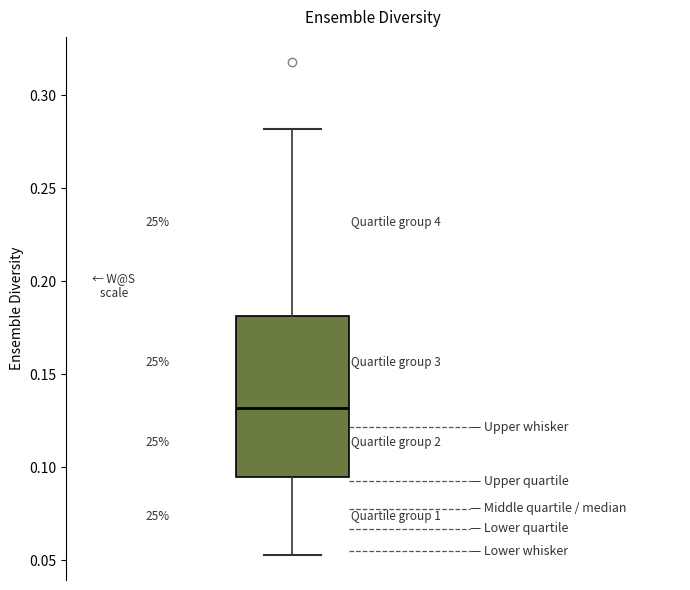

Read this box plot against the y-axis: the position of the median line, the range covered by the box, and the ends of both whiskers. The values are not printed on the chart, so give them approximately, as read against the axis.

median 0.130, box 0.095 to 0.180, whiskers 0.055 to 0.280